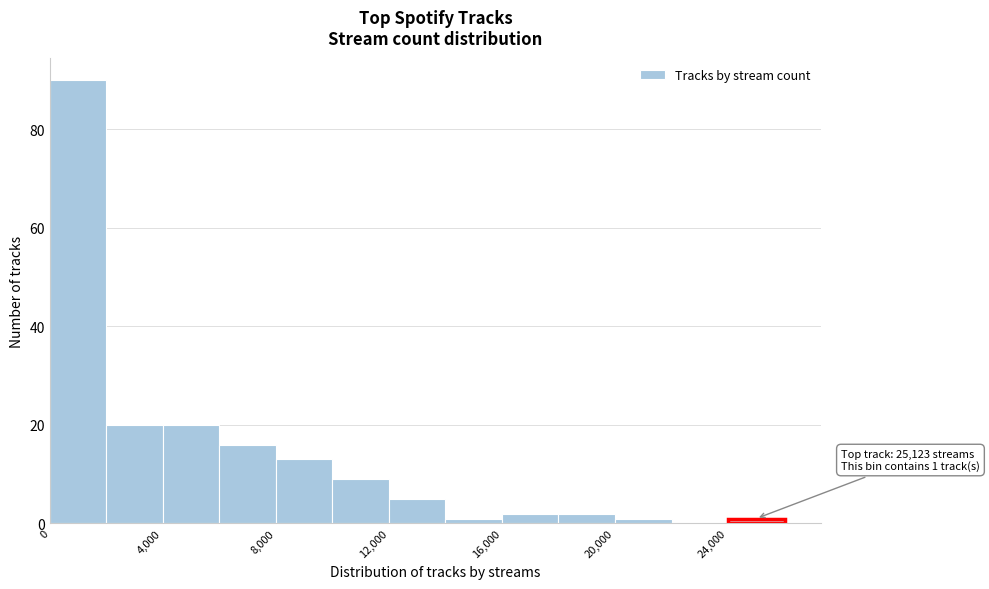

Over which range of the x-axis is the bar tallest?

0 to 2000